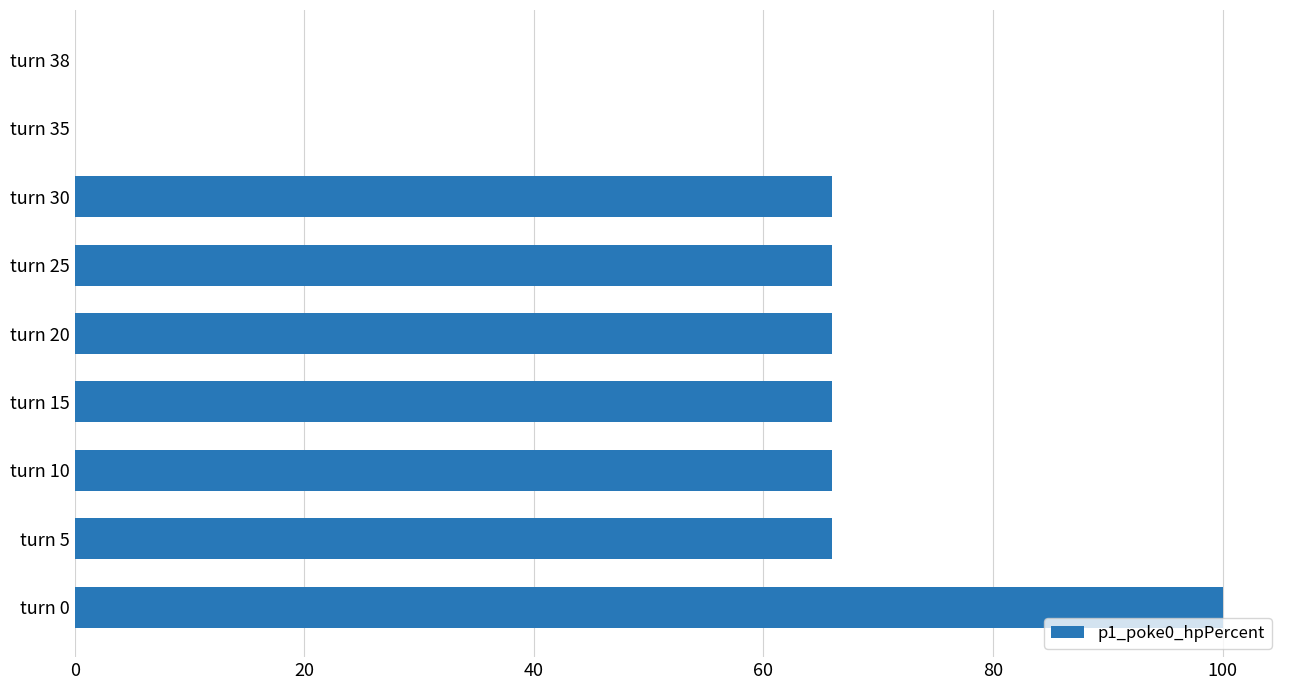

At which category does the chart reach its peak across all series?

turn 0